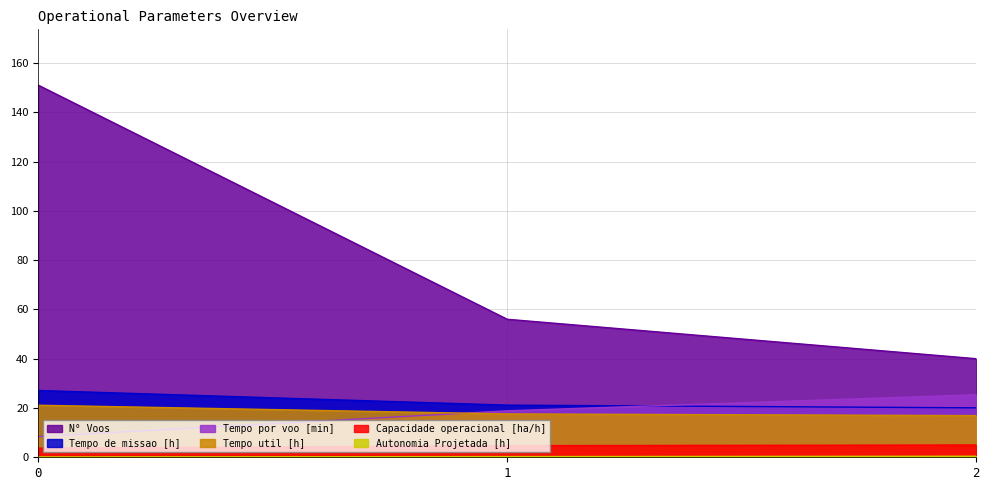

True or false: Tempo de missao [h] has a value of 13.4 at 0.

False